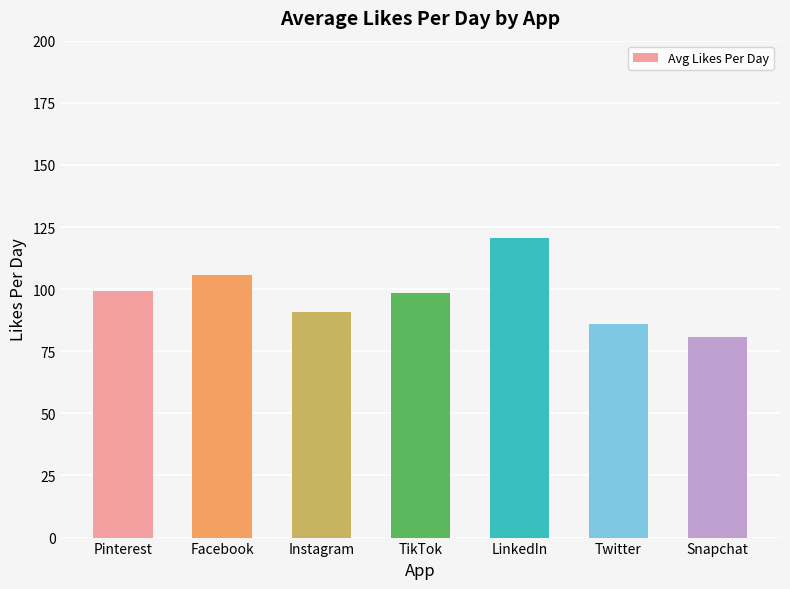

Which has a higher value, Snapchat or Facebook?

Facebook